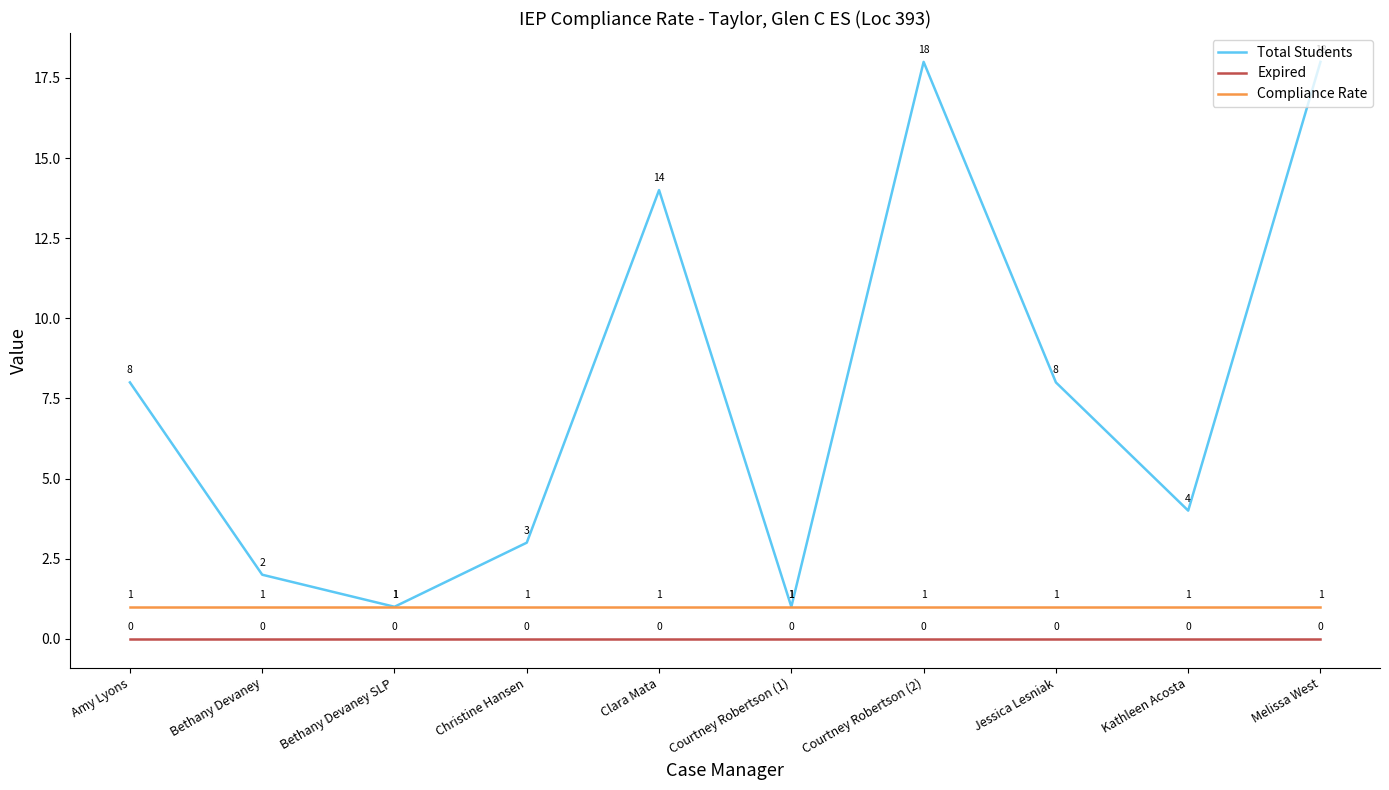

What is the maximum value for Total Students?

18